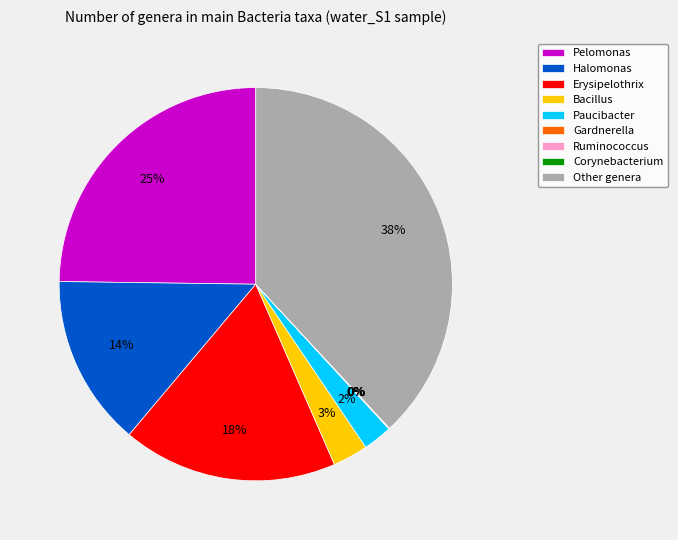

To the nearest percent, what is the difference between the largest and smallest slice percentages?

38%